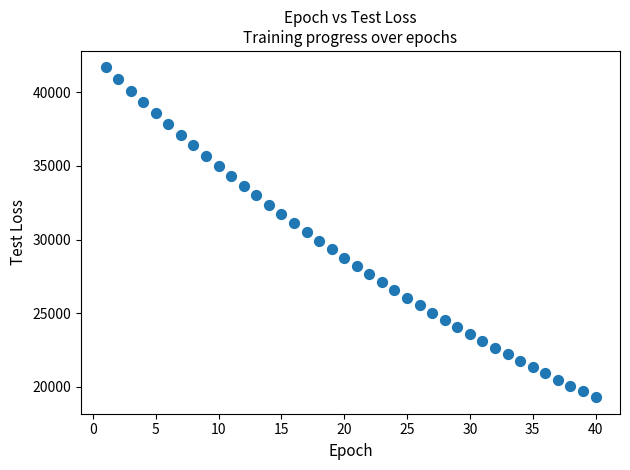

What is the range of X values (max minus min)?

39.0